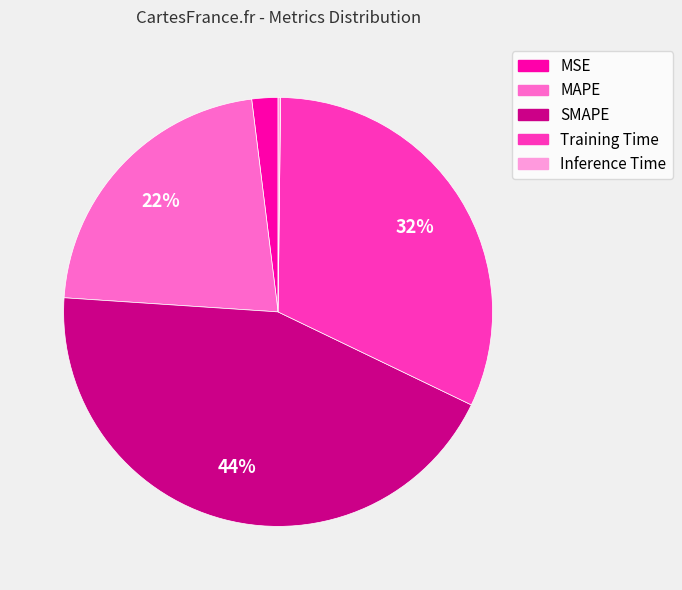

Does MAPE account for over 50% of the chart?

No